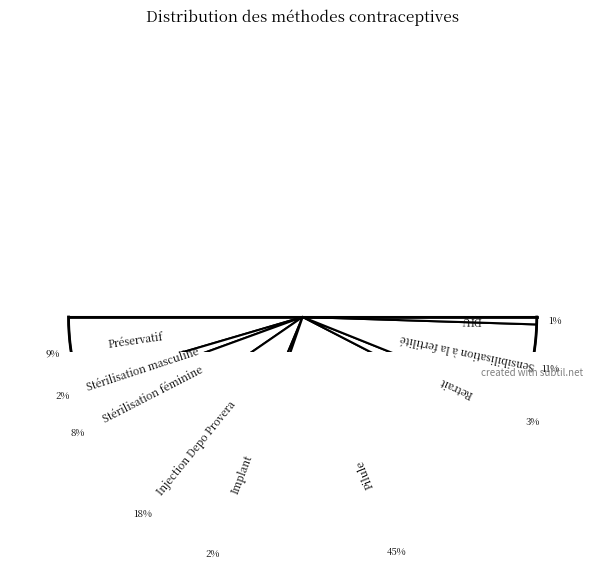

Does Retrait represent more than half of the total?

No